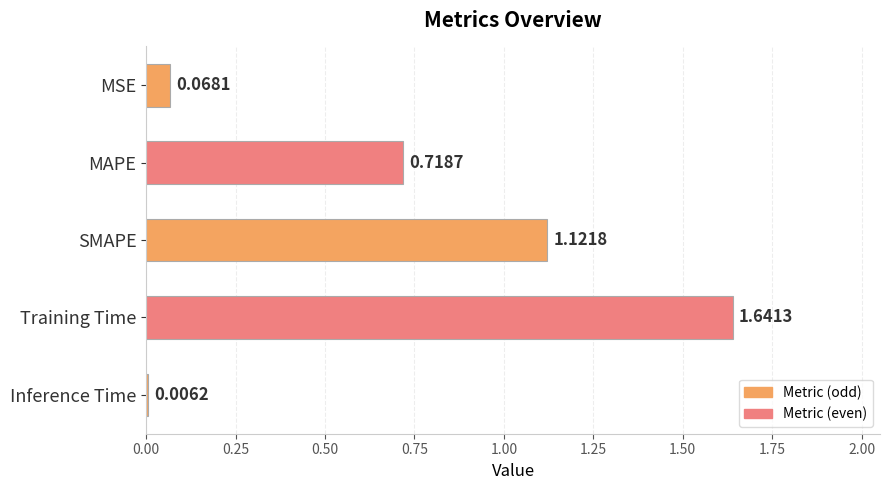

How many bars are there in total?

5